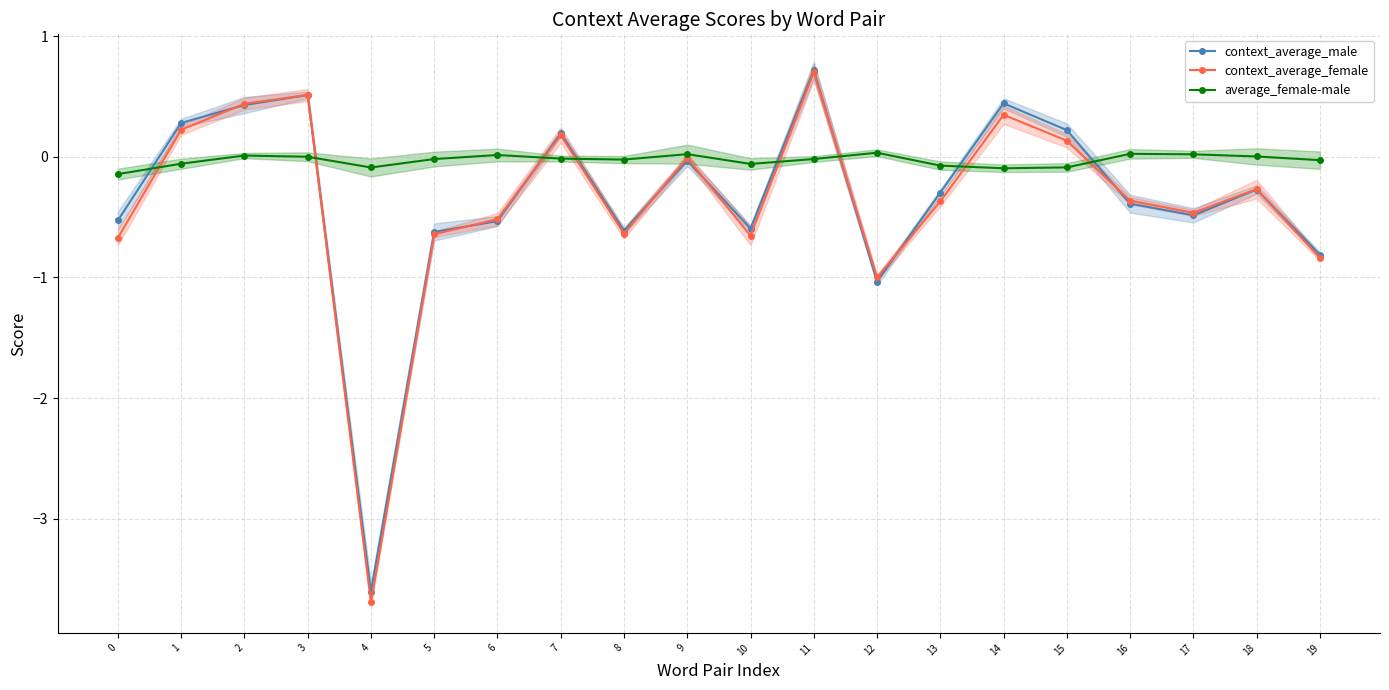

What is the difference between the second highest and minimum values in the average_female-male series?

0.2